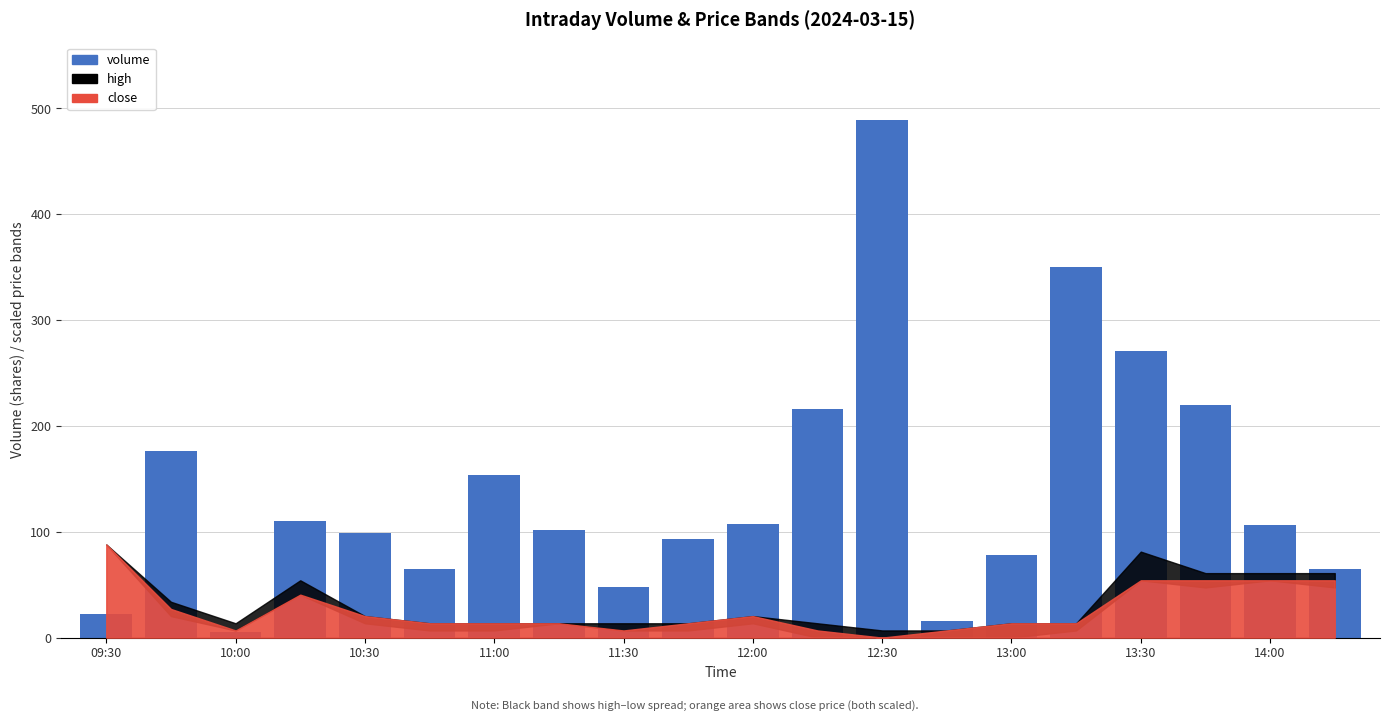

Does the chart contain stacked bars?

No